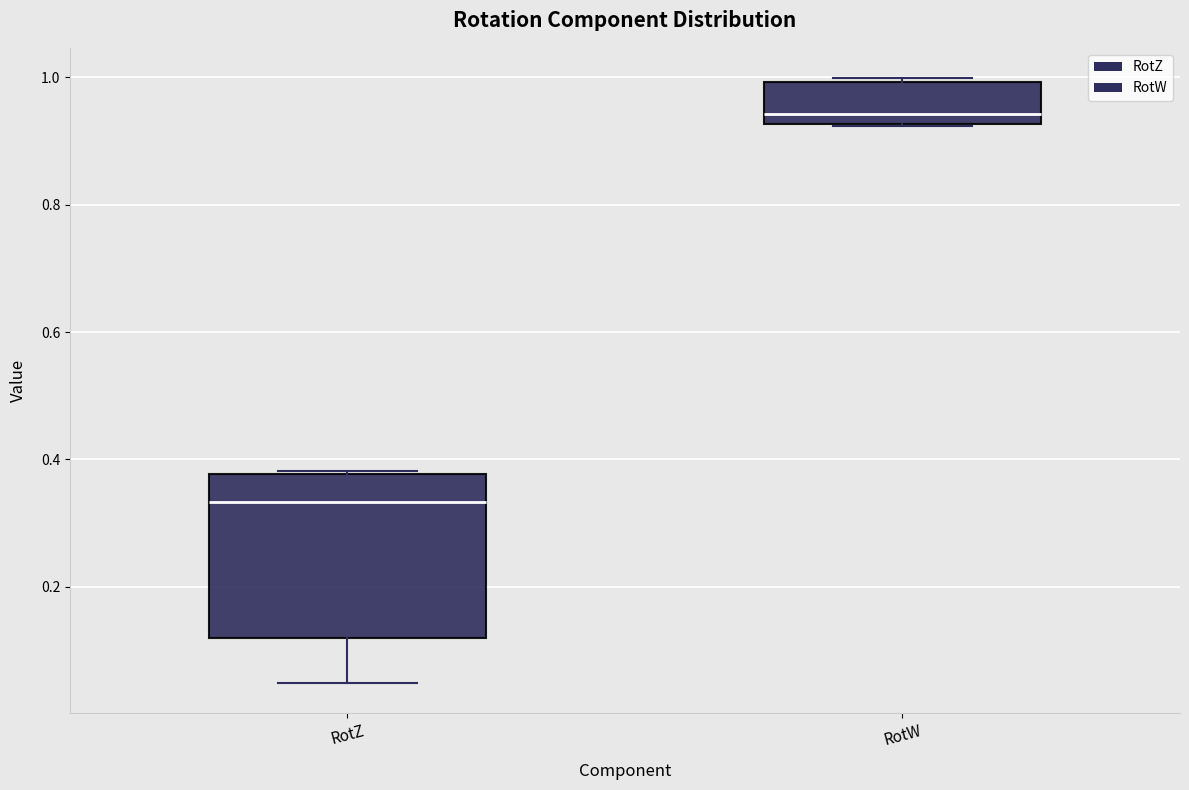

Which box is the tallest, from its lower edge to its upper edge?

RotZ